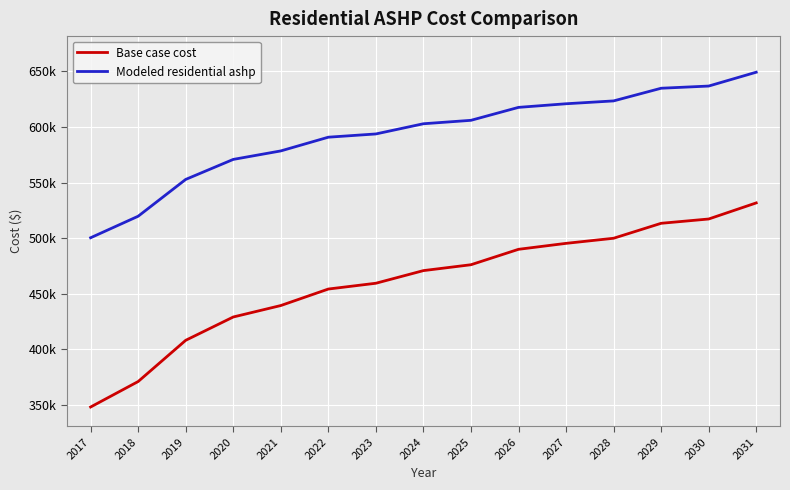

What are all the series names shown in the legend?

Base case cost, Modeled residential ashp